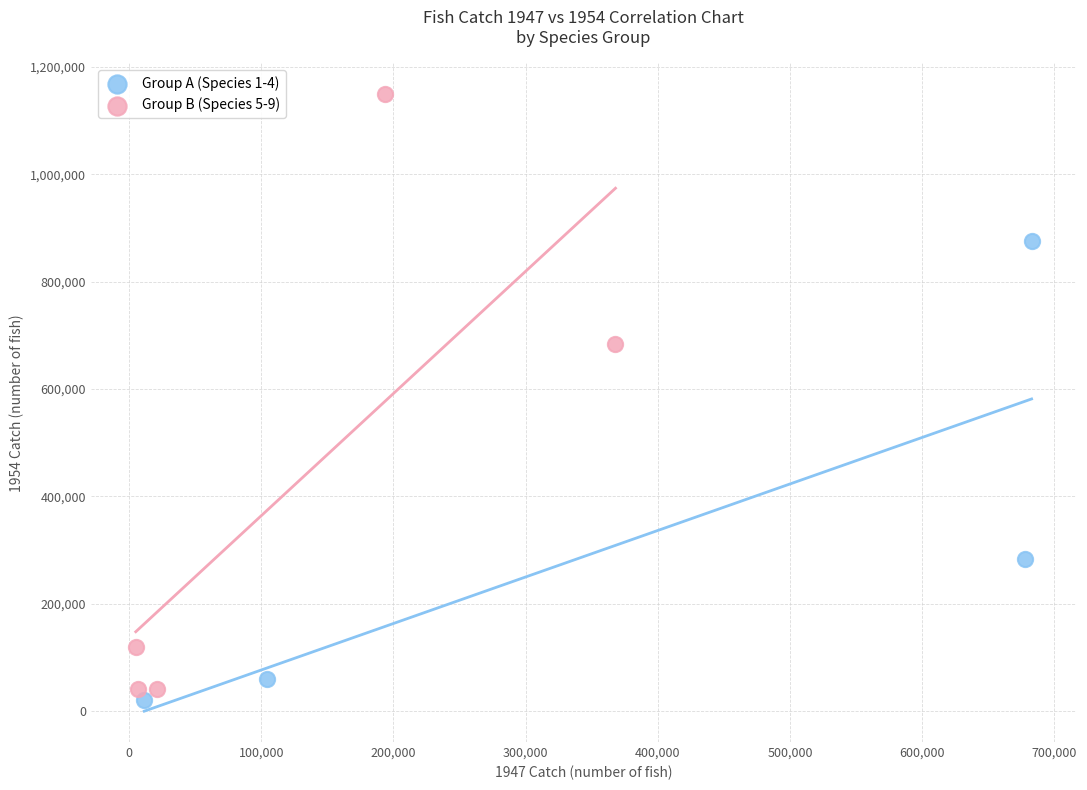

Which series has the largest Y range (max minus min)?

Group B (Species 5-9)